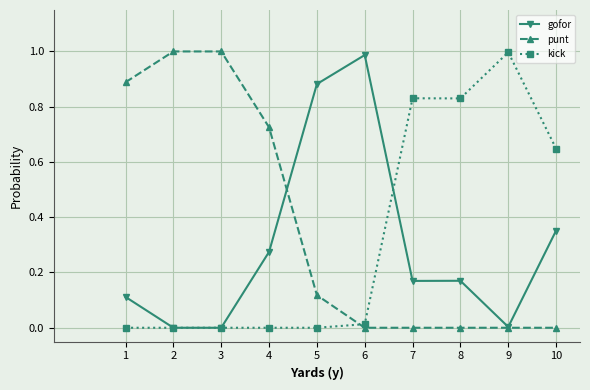

Rank the series at 1 from lowest to highest value.

kick, gofor, punt